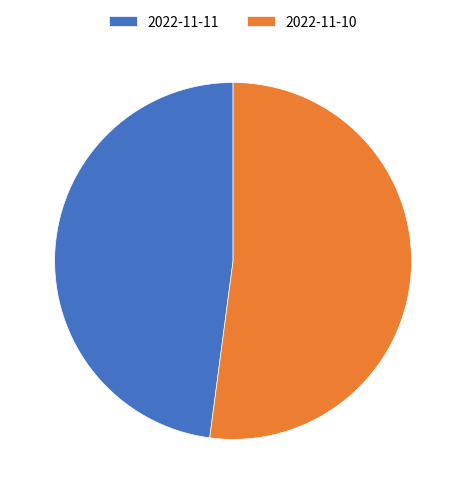

Is the sum of 2022-11-11 and 2022-11-10 greater than half?

Yes